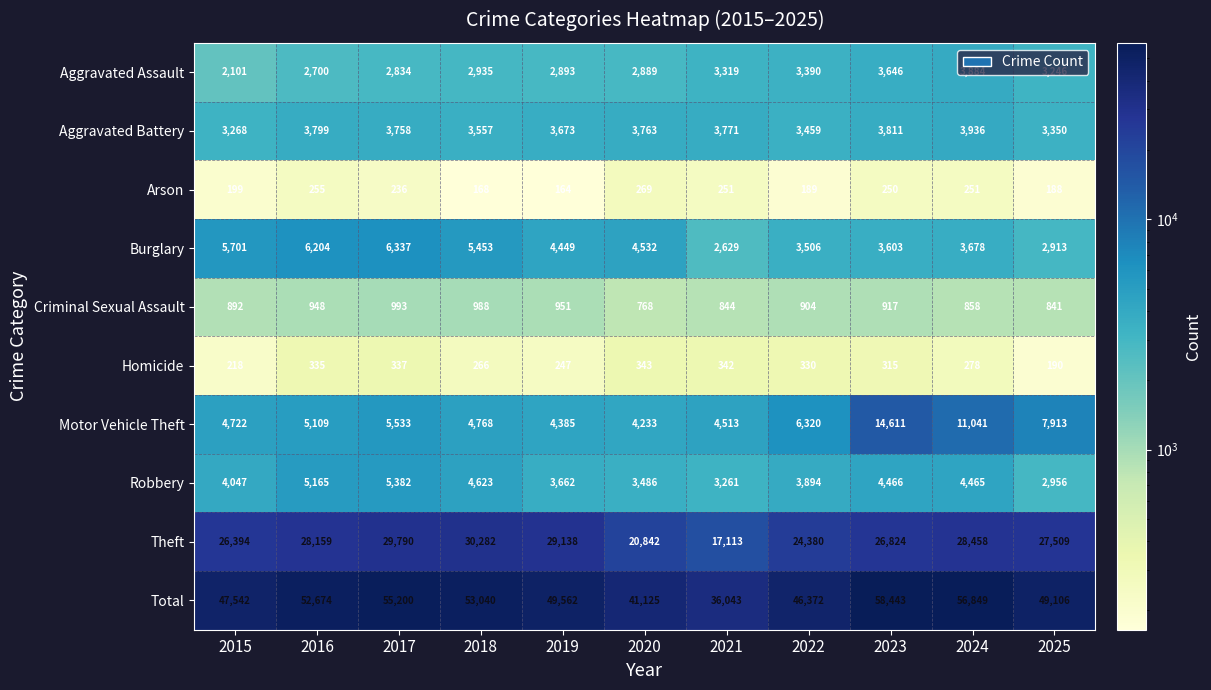

At 2015, list the series in order from smallest to largest.

Arson, Homicide, Criminal Sexual Assault, Aggravated Assault, Aggravated Battery, Robbery, Motor Vehicle Theft, Burglary, Theft, Total